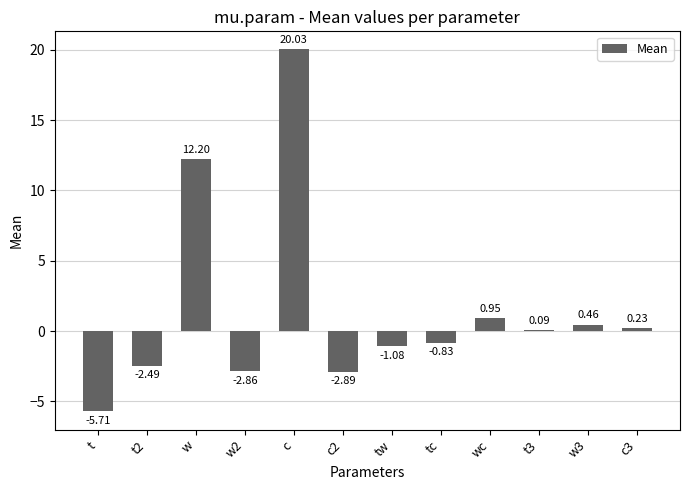

List the labels in order of value, smallest first.

t, c2, w2, t2, tw, tc, t3, c3, w3, wc, w, c